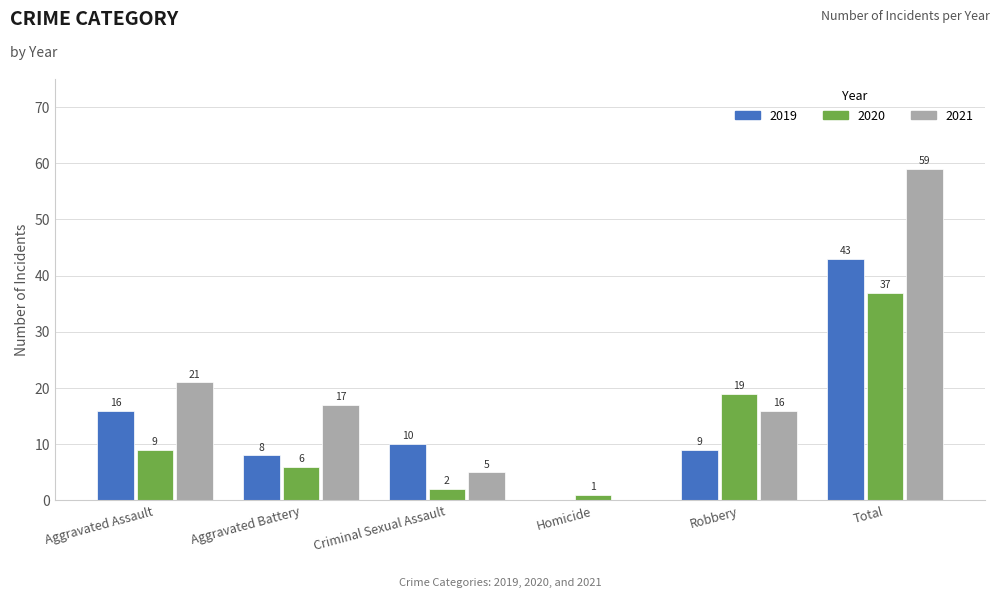

Between Aggravated Assault and Total, which series saw the biggest shift?

2021